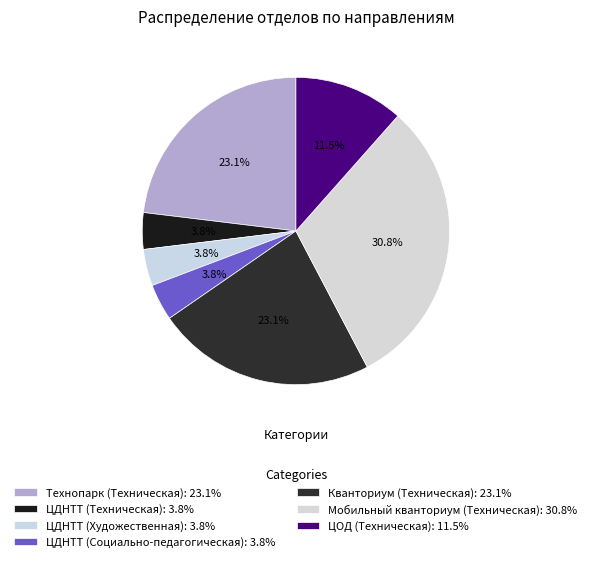

To the nearest percent, what percentage of the pie is ЦДНТТ (Техническая)?

4%